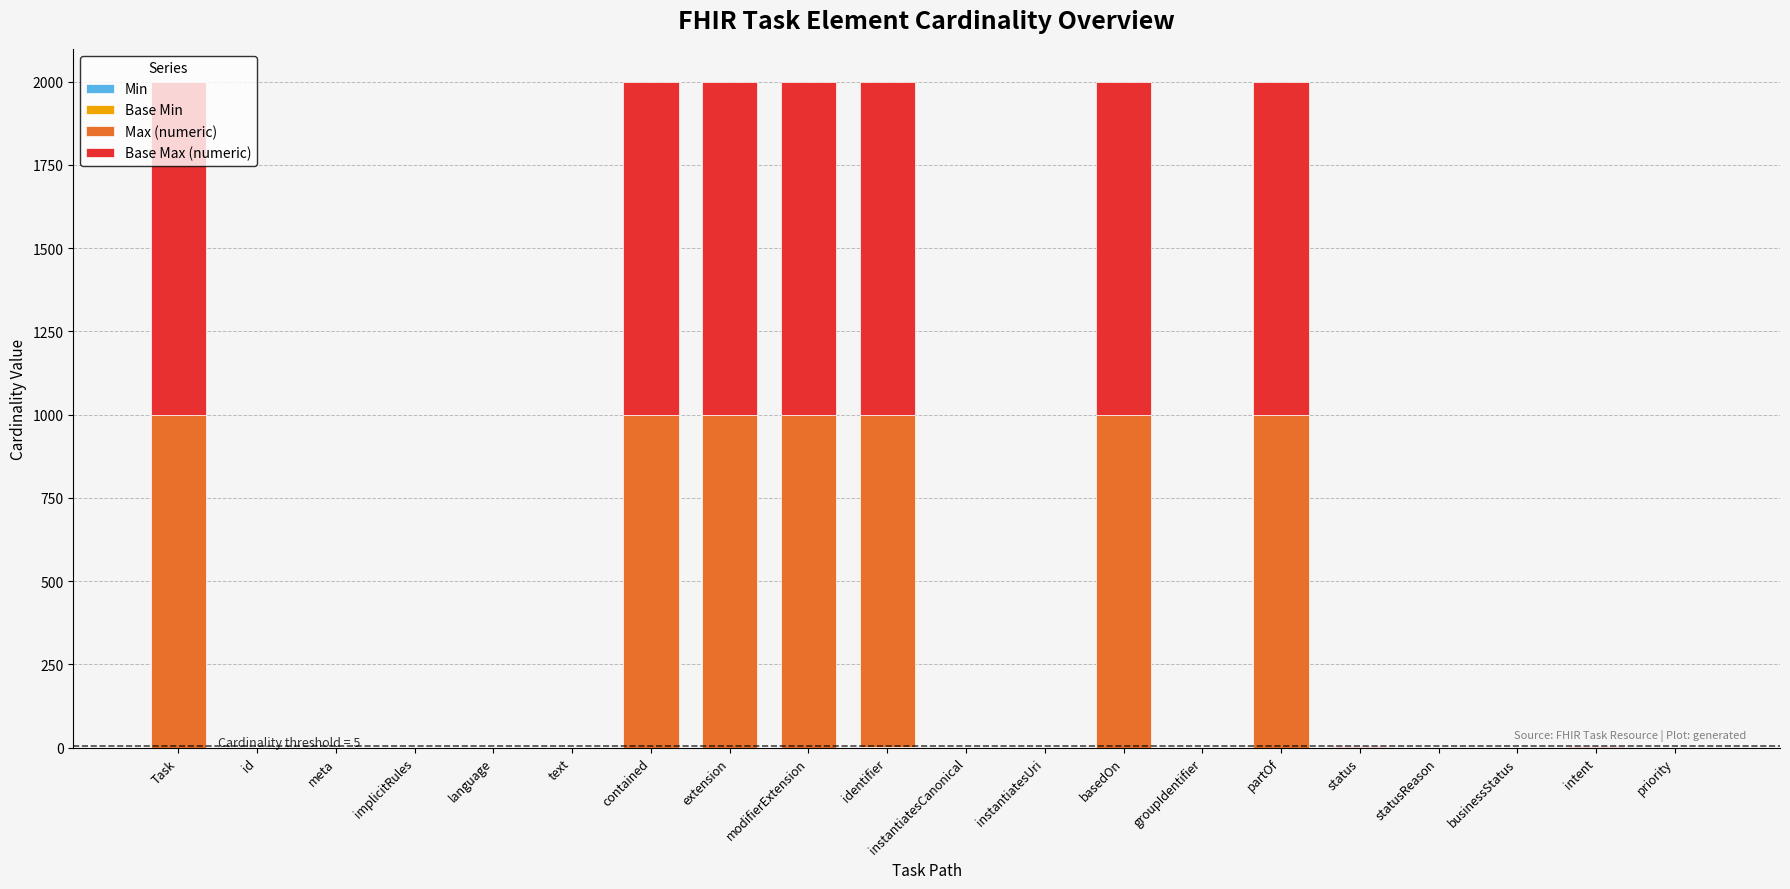

Between instantiatesUri and basedOn, which is larger?

instantiatesUri